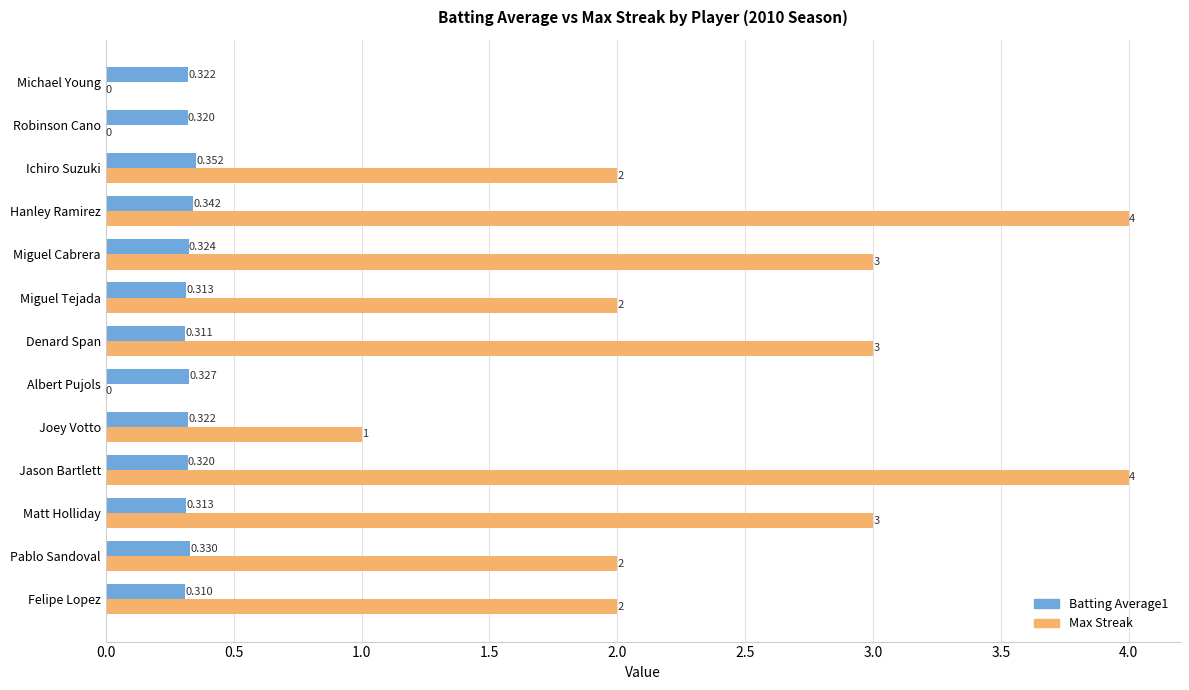

Between Jason Bartlett and Albert Pujols, which series saw the biggest shift?

Max Streak